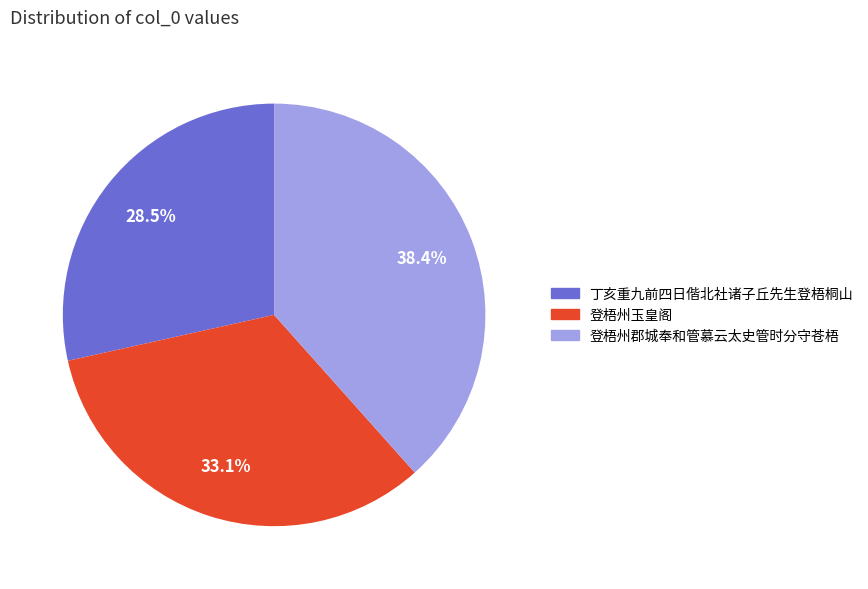

To the nearest percent, what is the combined percentage of 登梧州玉皇阁 and 丁亥重九前四日偕北社诸子丘先生登梧桐山?

62%